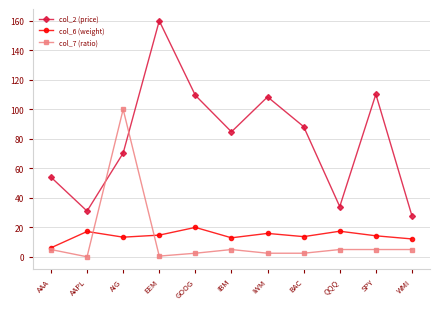

What is the sum of all col_6 (weight) values?

158.1